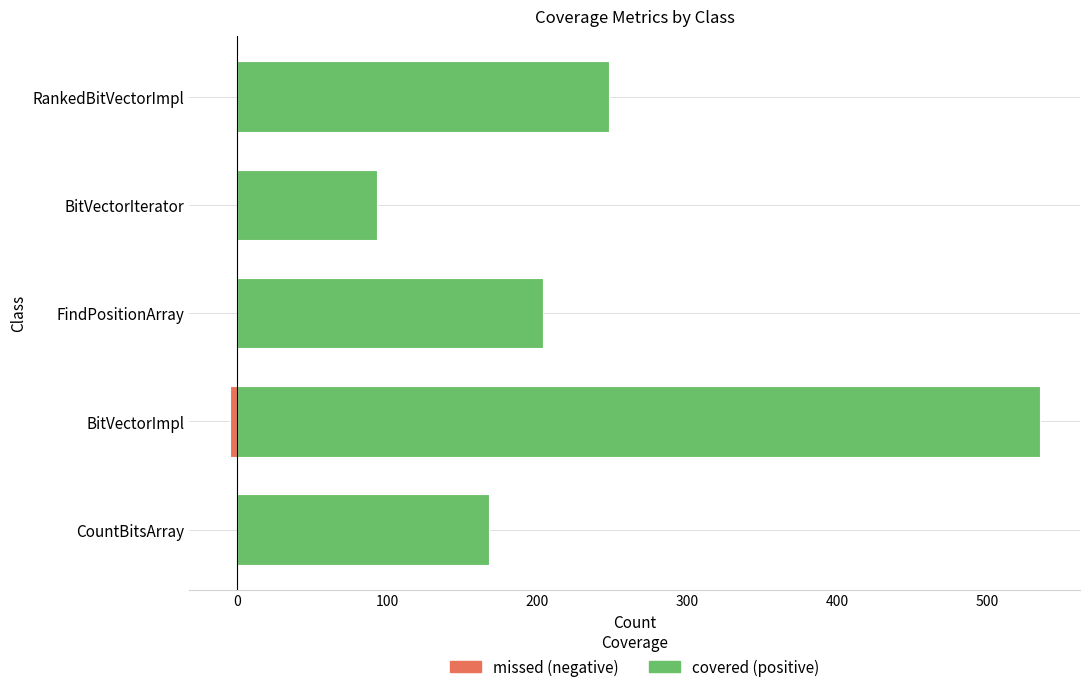

What are all the series names shown in the legend?

covered (positive), missed (negative)